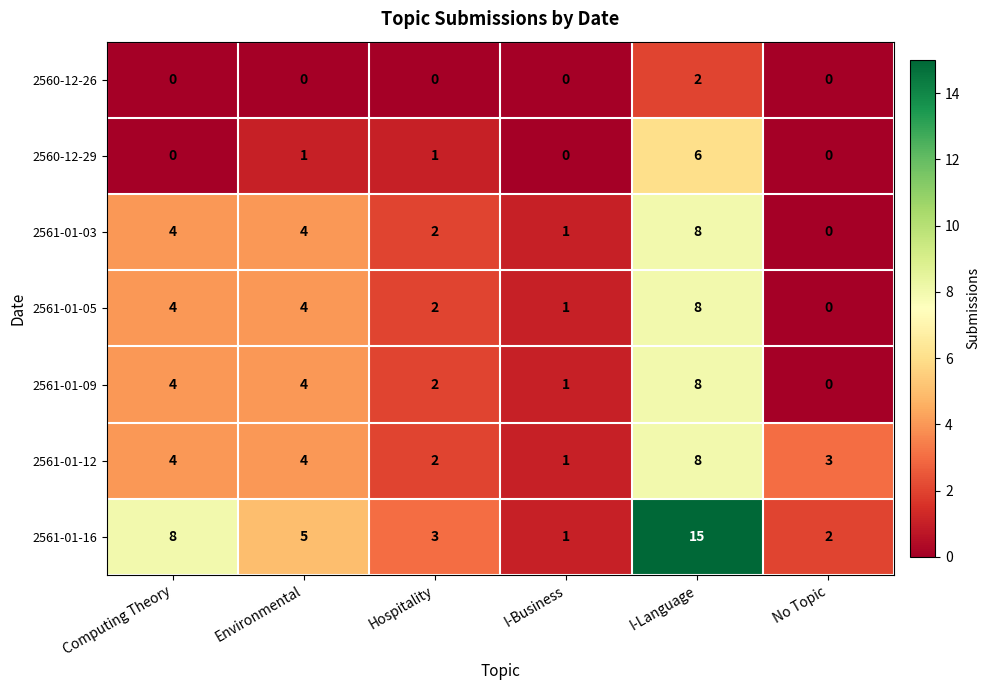

What is the total value across all series at I-Language?

55